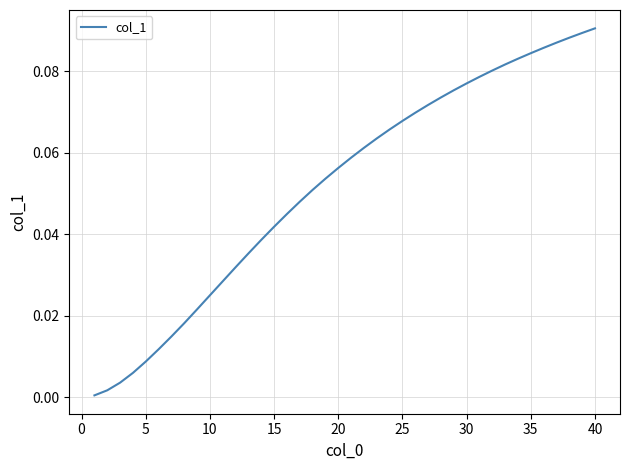

How many lines are shown in the chart?

1